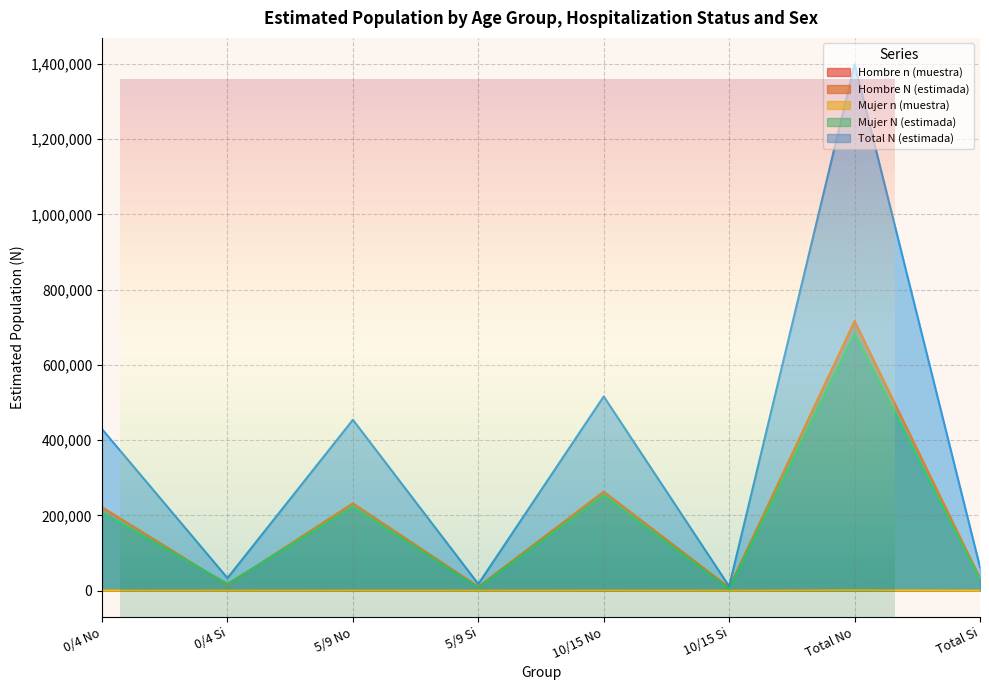

Rank the categories by Total N (estimada) value from lowest to highest.

10/15 Si, 5/9 Si, 0/4 Si, Total Si, 0/4 No, 5/9 No, 10/15 No, Total No